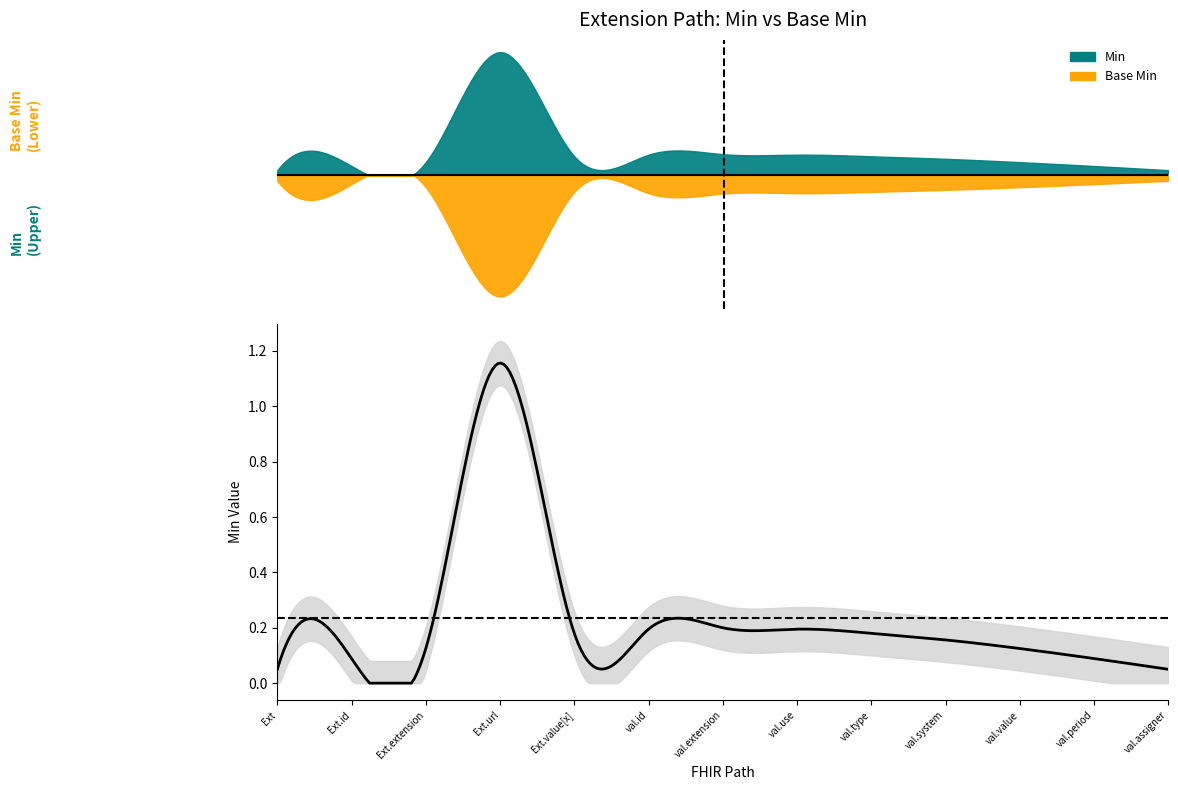

The Base Min series shows 1 at Extension.url. True or false?

True